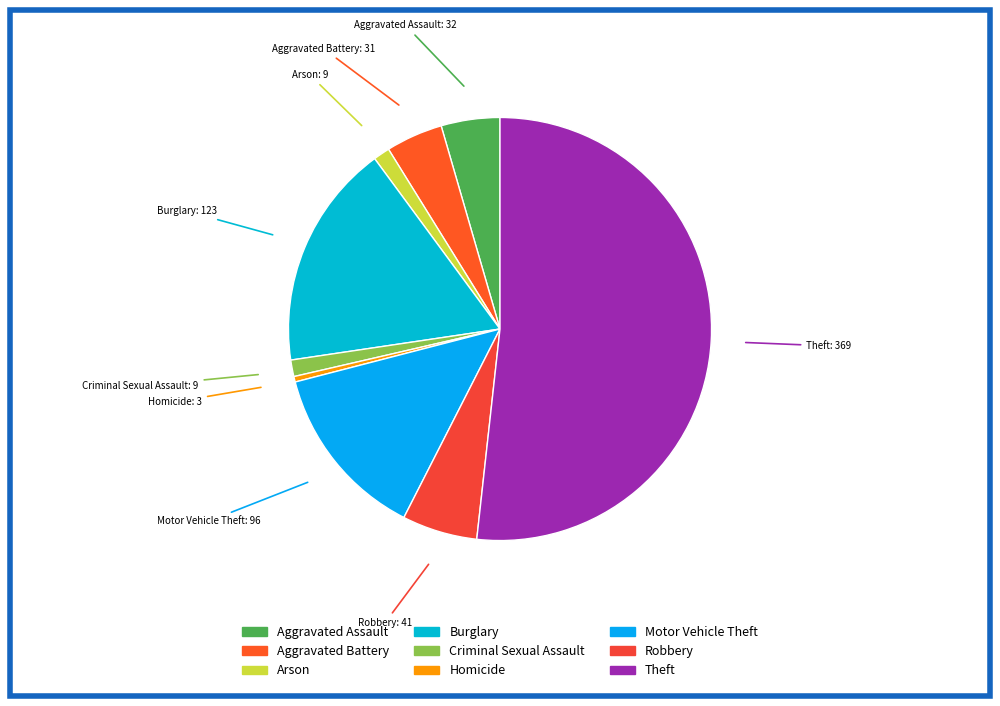

Is Burglary the majority of the pie?

No